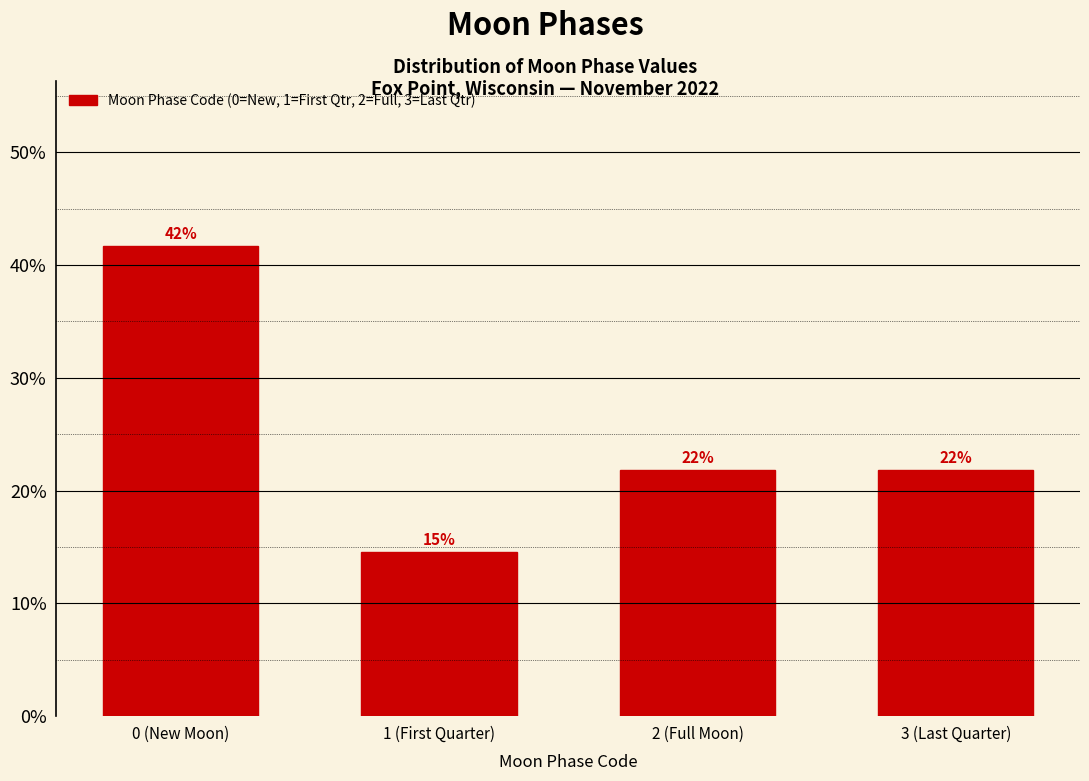

How many bars are there in total?

4